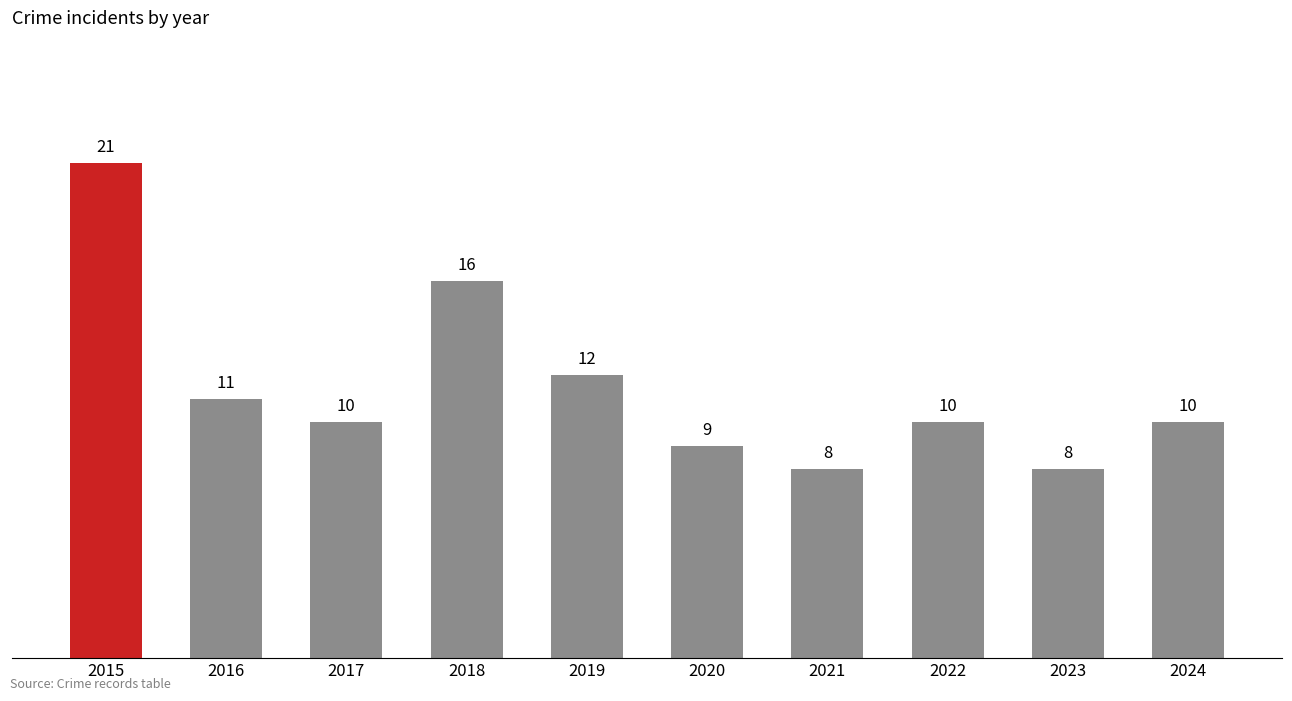

What is the difference between the maximum and second lowest values?

13